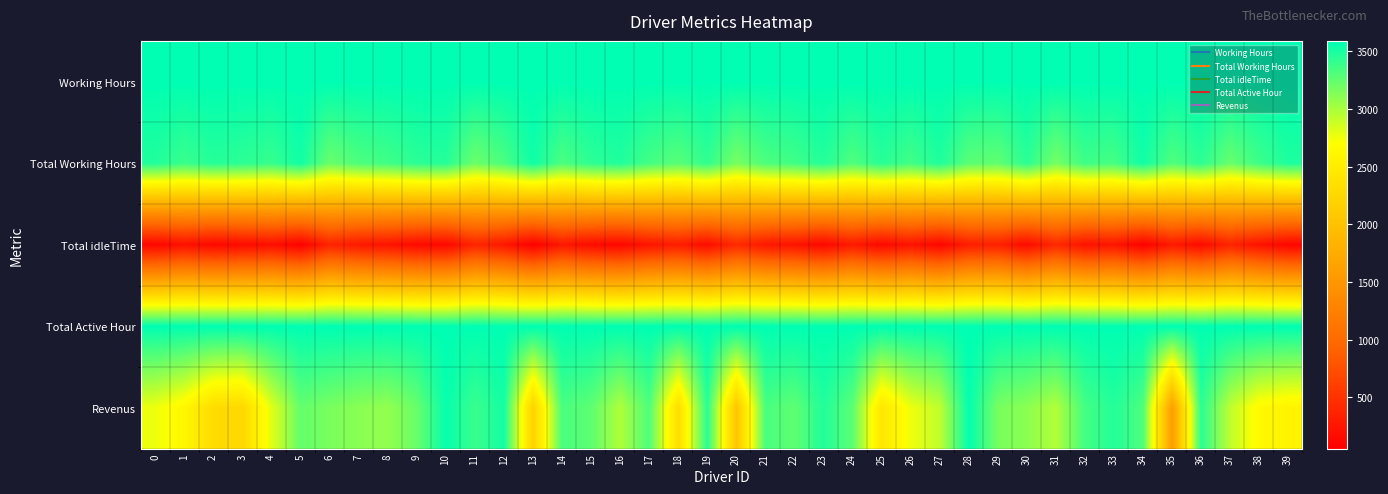

What is the minimum value shown in the chart?

55.9